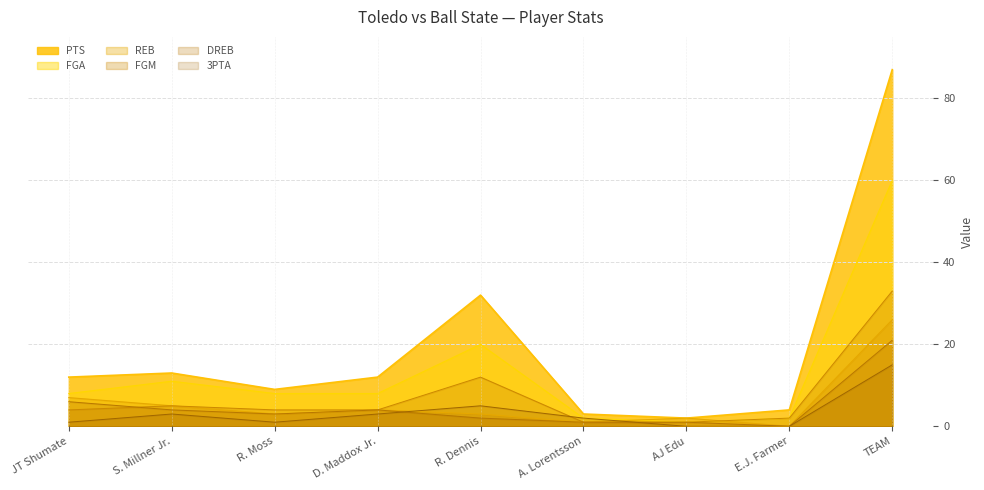

What is the highest value of the REB series?

26